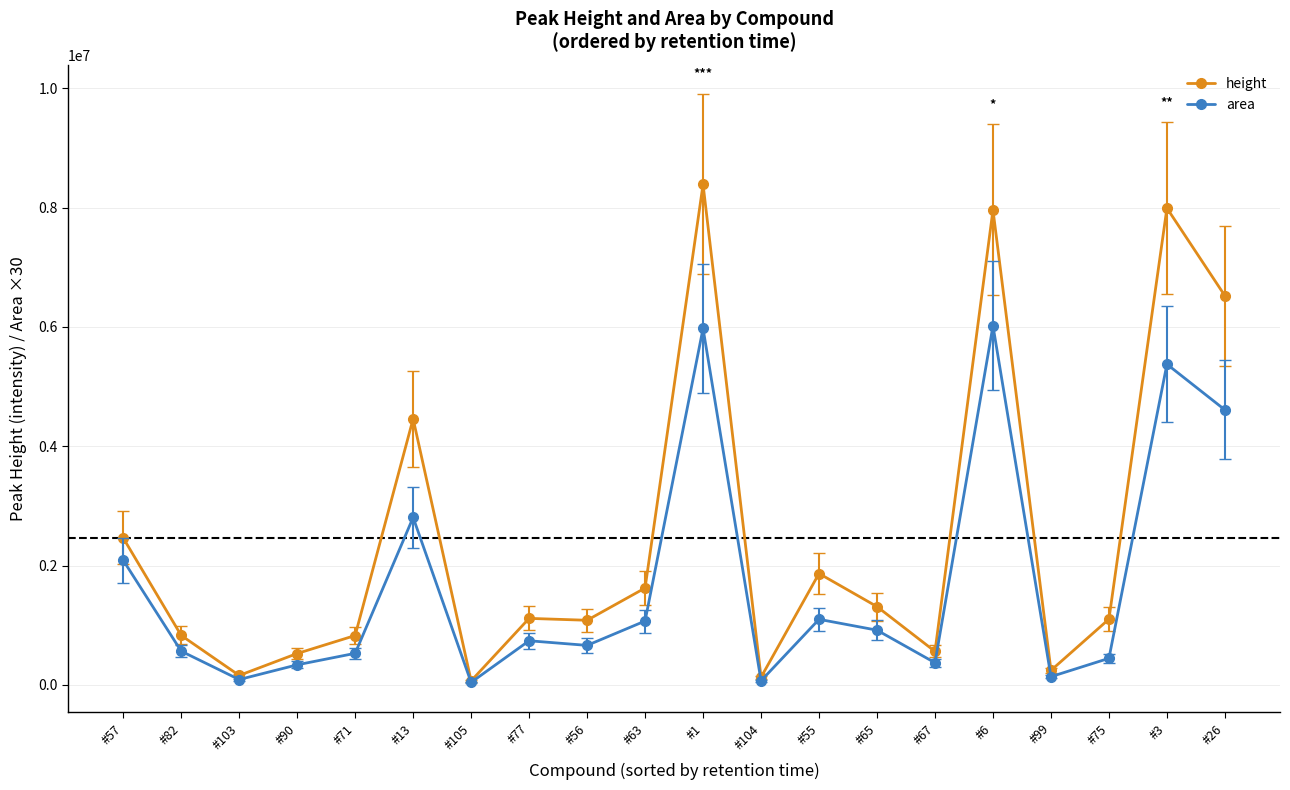

Count the number of data series in this chart.

2